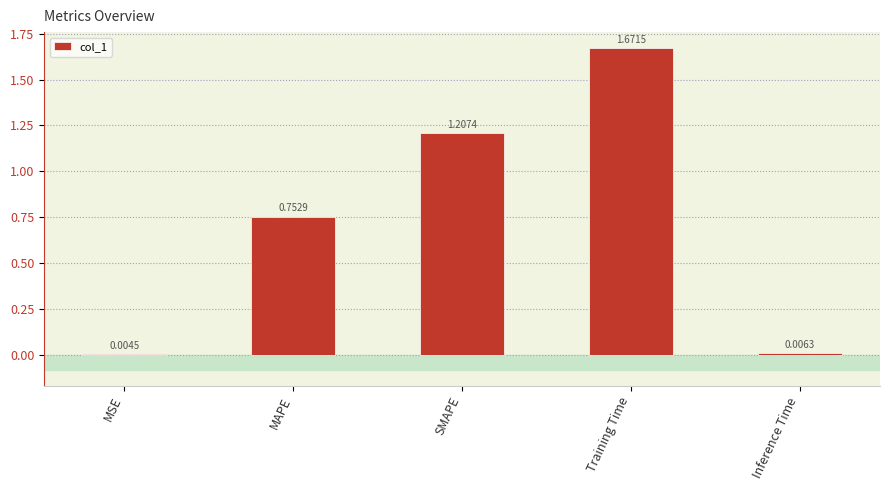

Are the bars grouped side by side (vs. stacked)?

No